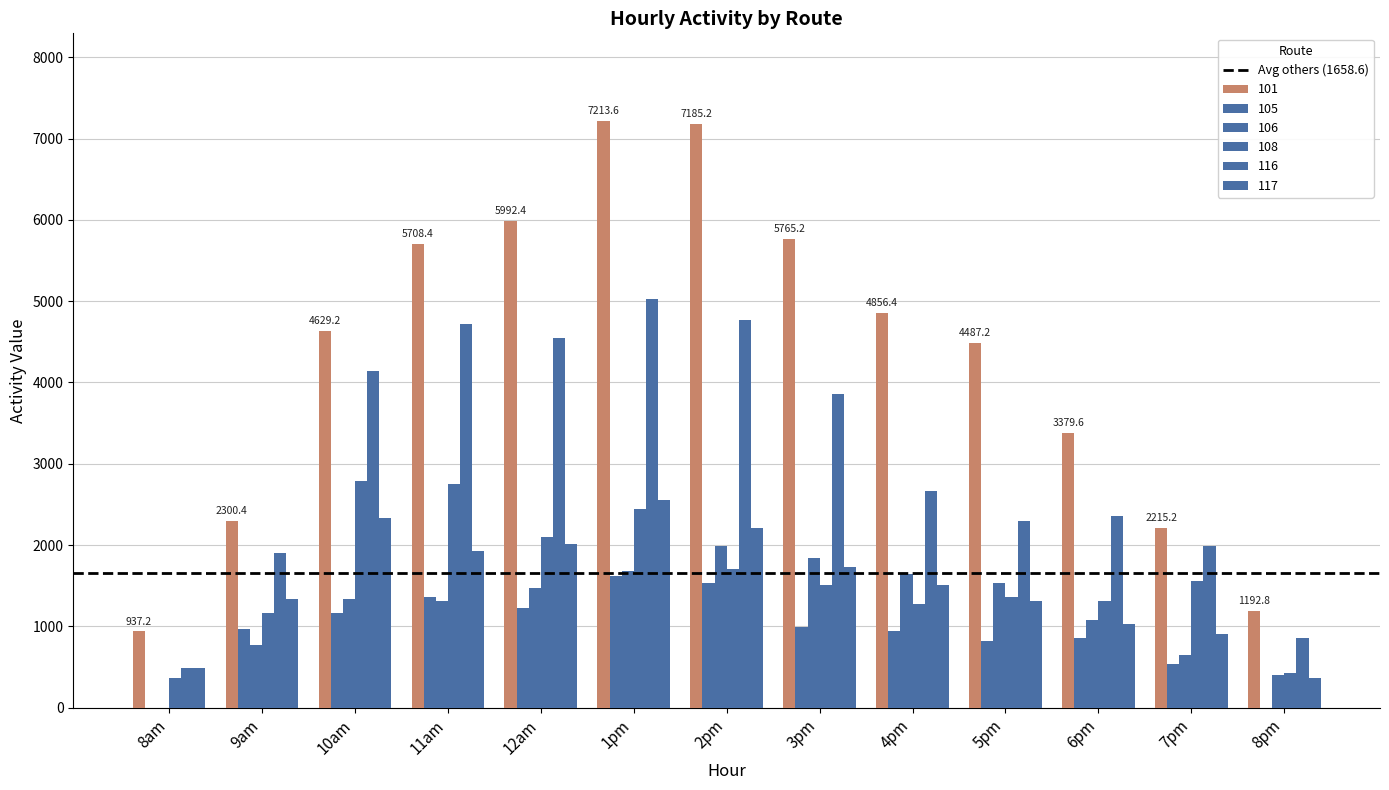

Where is 116 nearest to the value 2754?

4pm